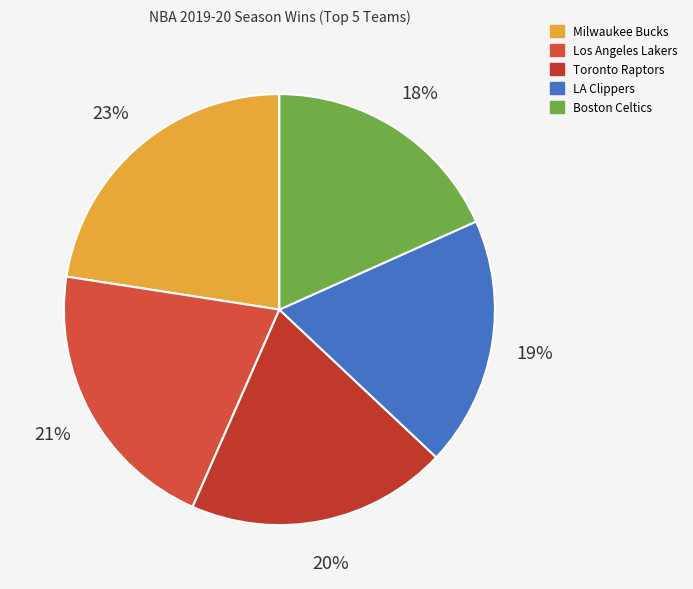

Between LA Clippers and Los Angeles Lakers, which is larger?

Los Angeles Lakers